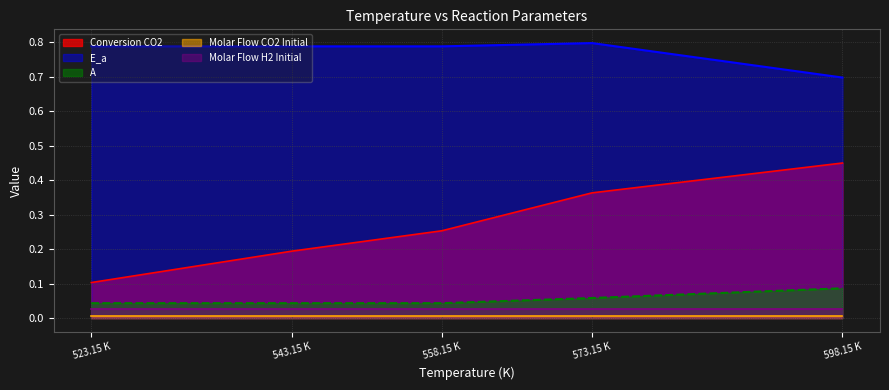

The value of Conversion CO2 at 543.15 K is 0.2. True or false?

True